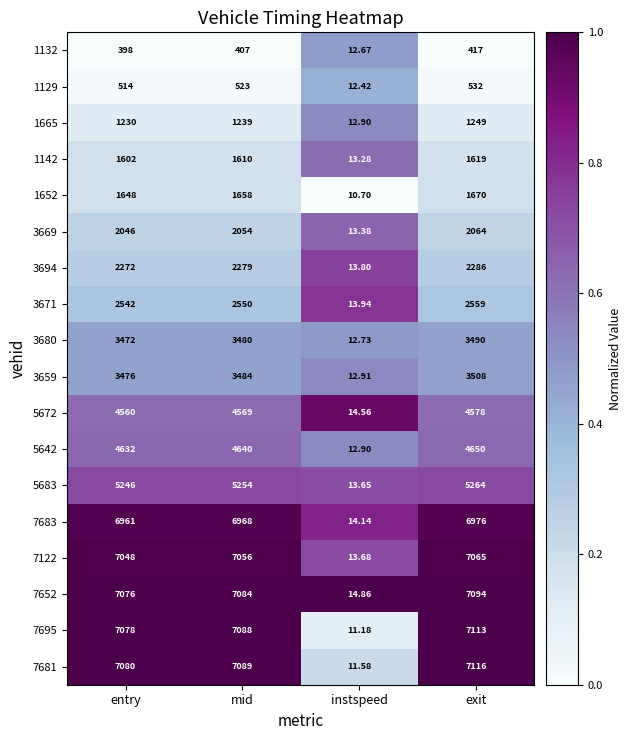

Is the value of 7683 at exit greater than the value of 1142 at exit?

Yes